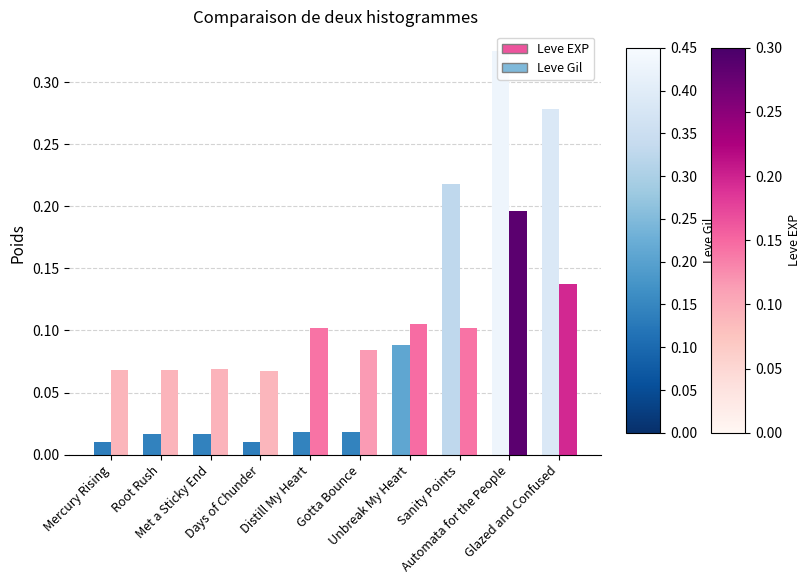

The value of Leve Gil at Distill My Heart is 0.1. True or false?

True